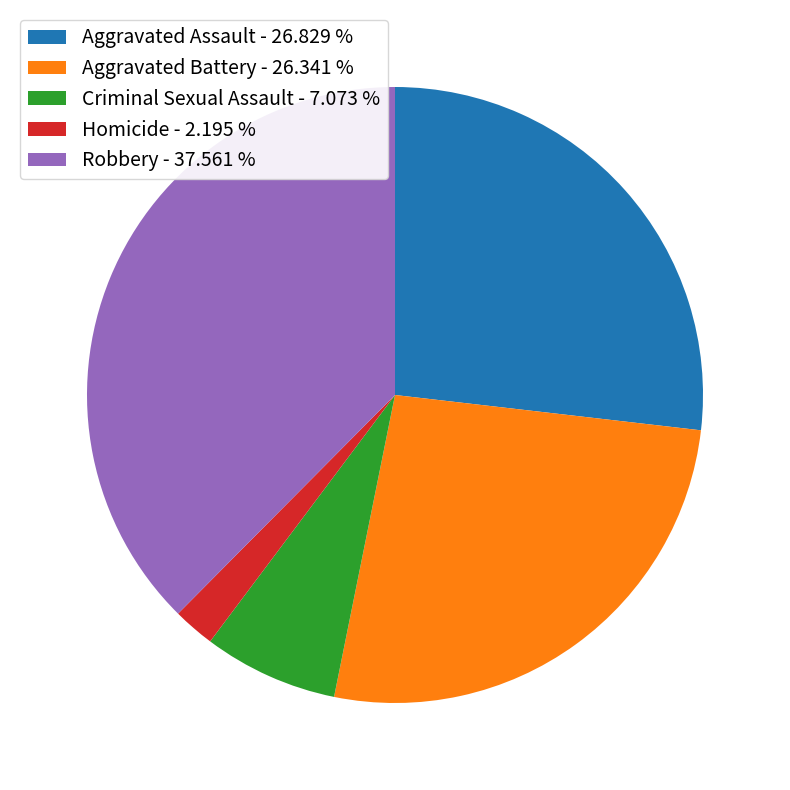

How many segments does this pie chart have?

5